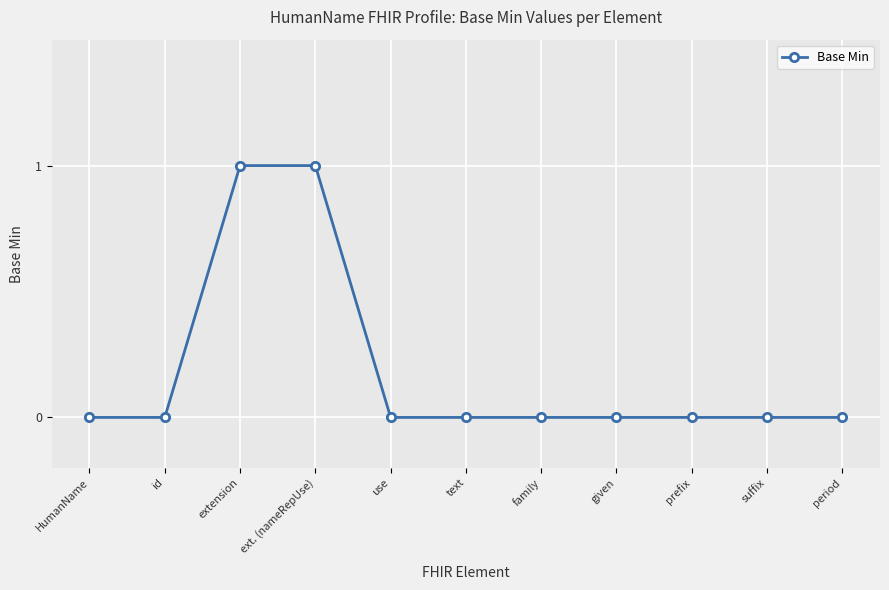

Which has a higher value, HumanName or extension?

extension